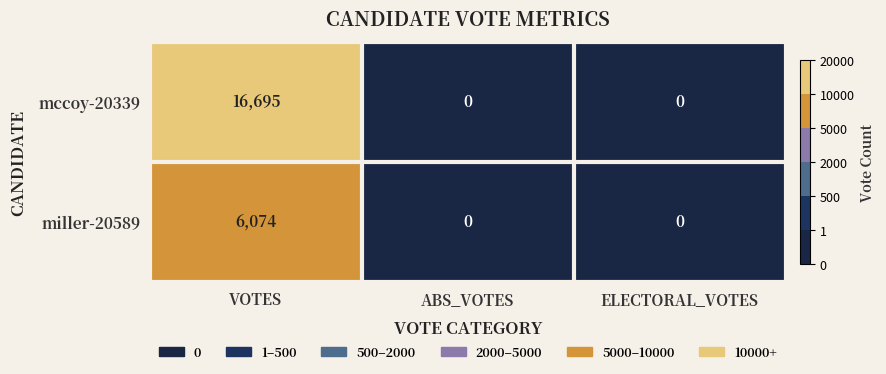

List the series in order of their overall mean, highest first.

mccoy-20339, miller-20589